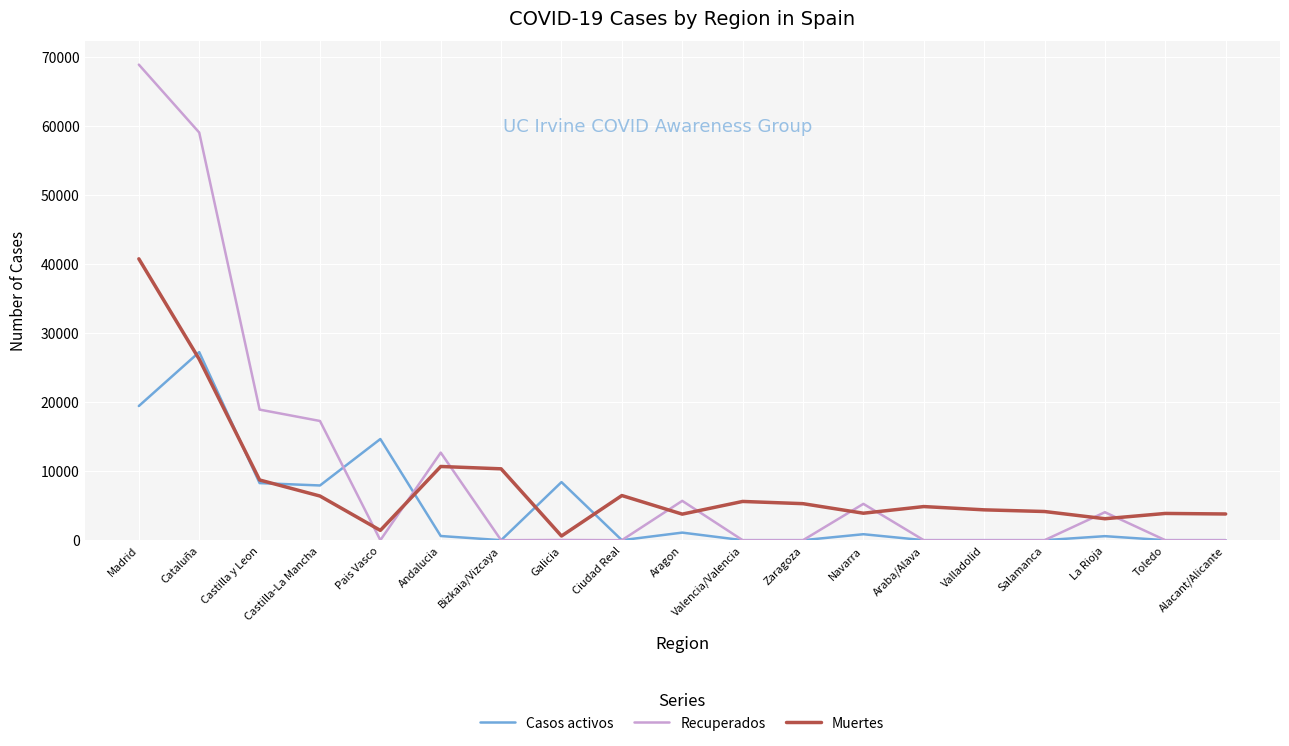

At which category is the sum across all series the highest?

Madrid